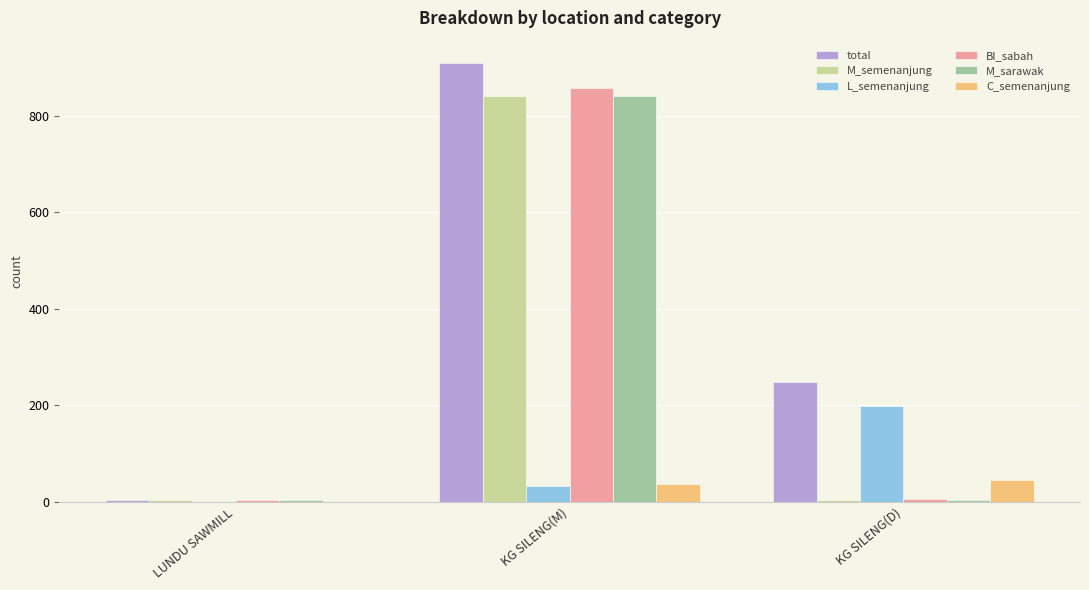

What is the sum of all BI_sabah values?

867